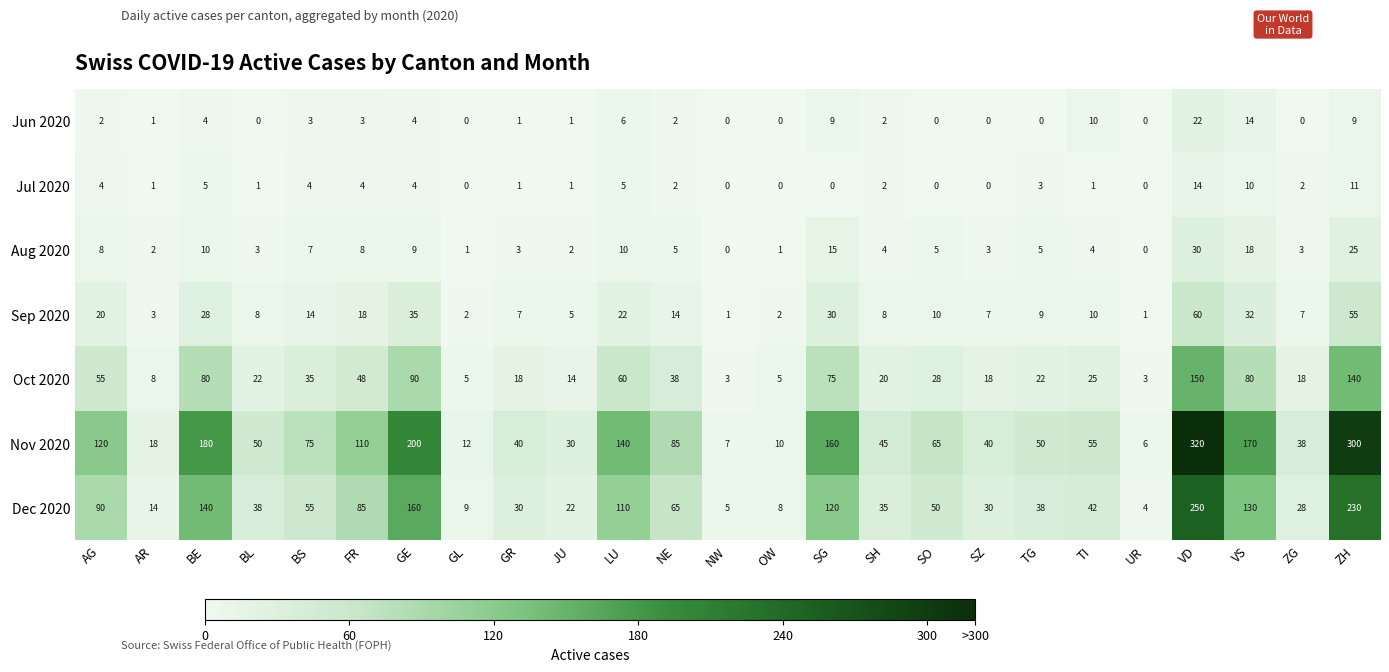

What is the greatest value displayed?

320